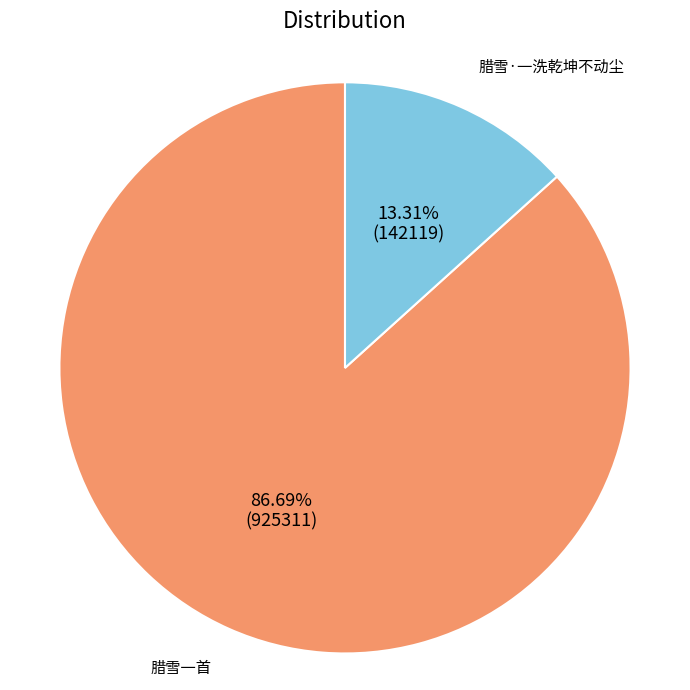

Is there any slice that represents more than half of the pie?

Yes